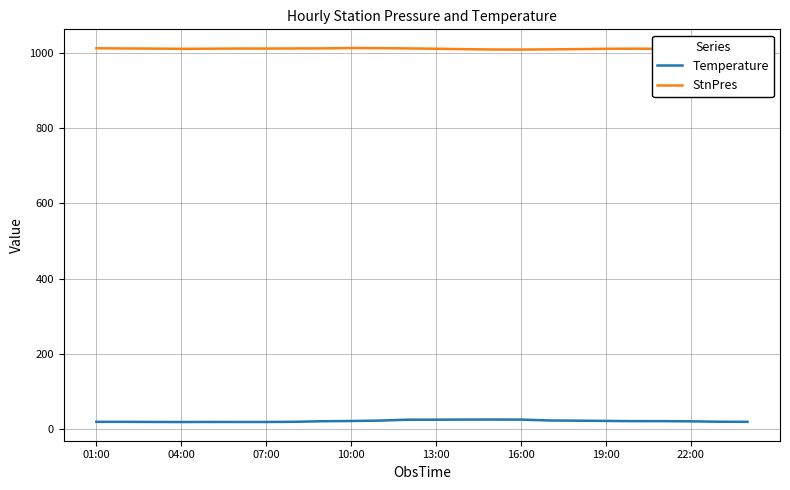

Which series has the largest total across all categories?

StnPres